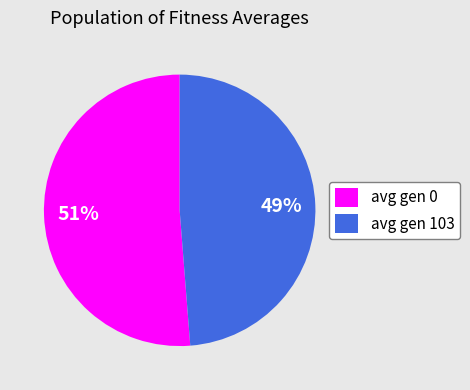

Between avg gen 0 and avg gen 103, which is larger?

avg gen 0